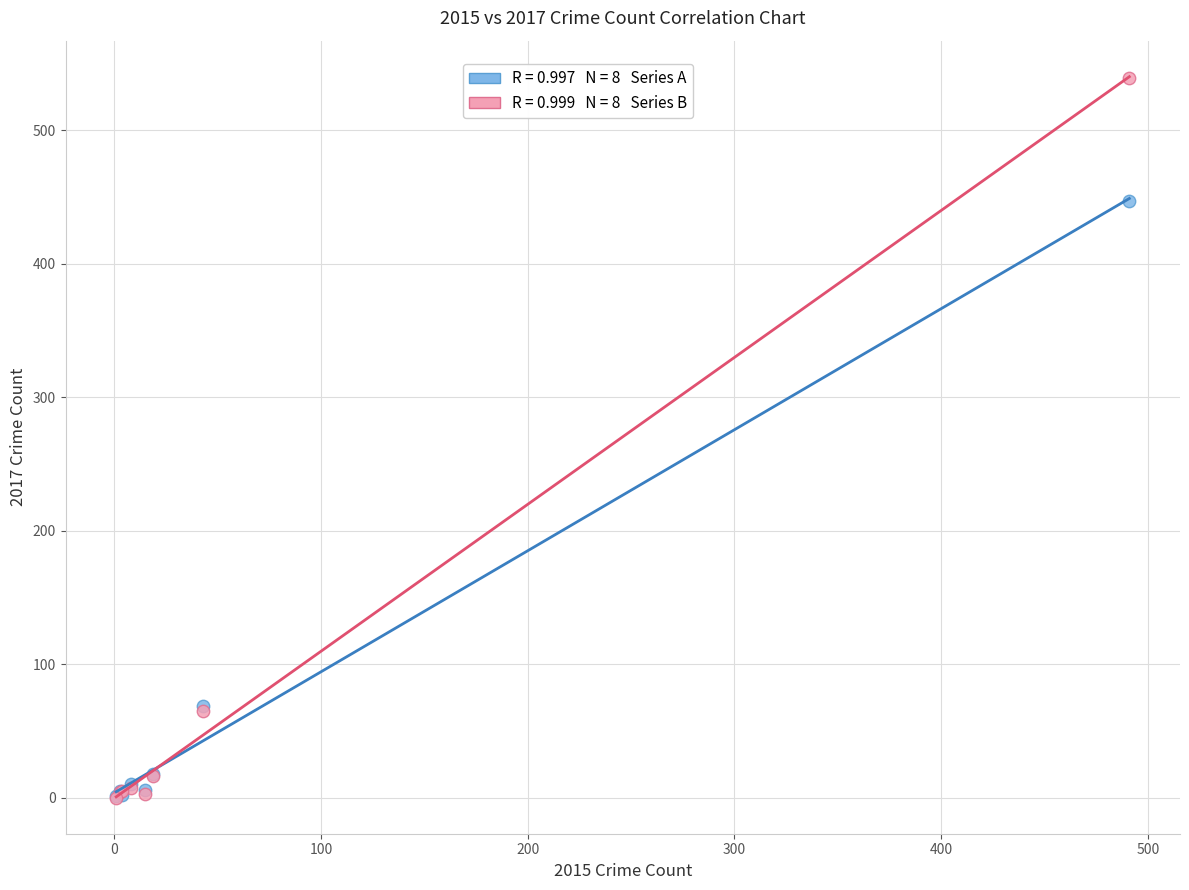

Across all series, what Y value is closest to 269?

447